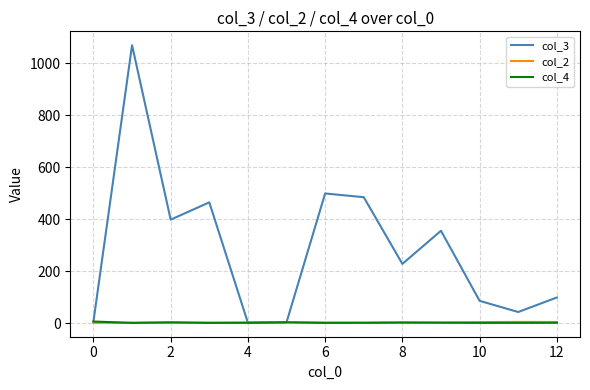

Which series has the largest range (max minus min)?

col_3